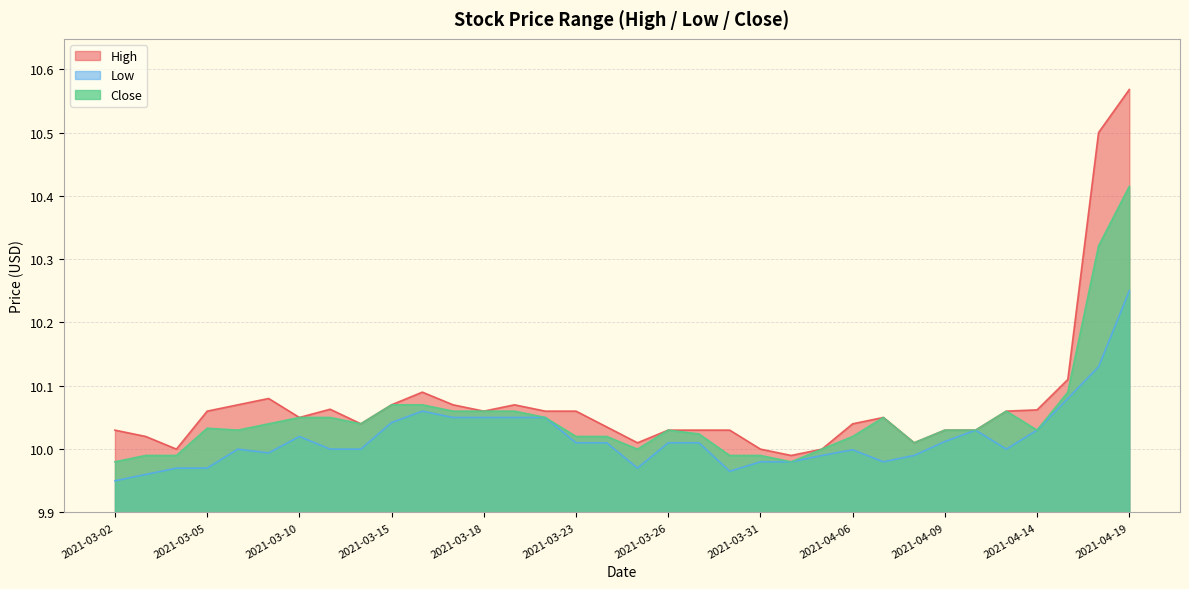

What is the smallest value displayed?

9.9